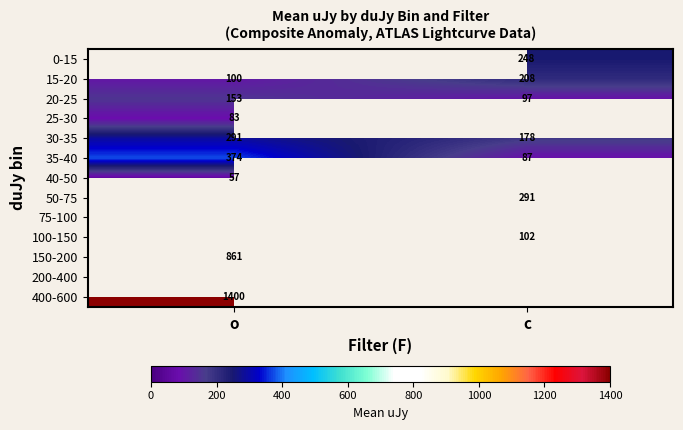

What is the sum of the 20-25 values at o and c?

250.0